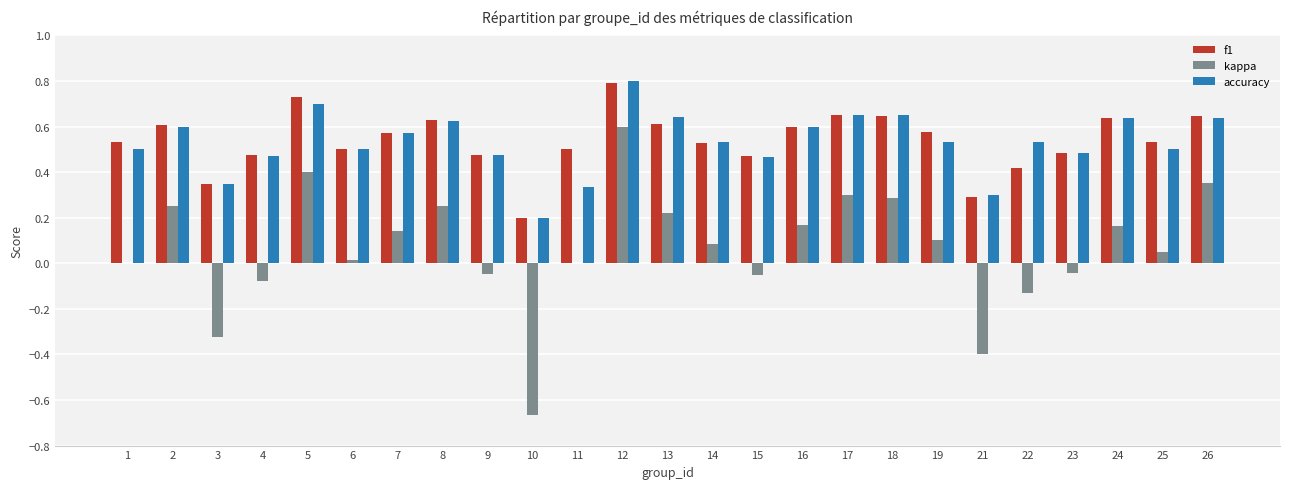

What is the sum of all accuracy values?

13.3